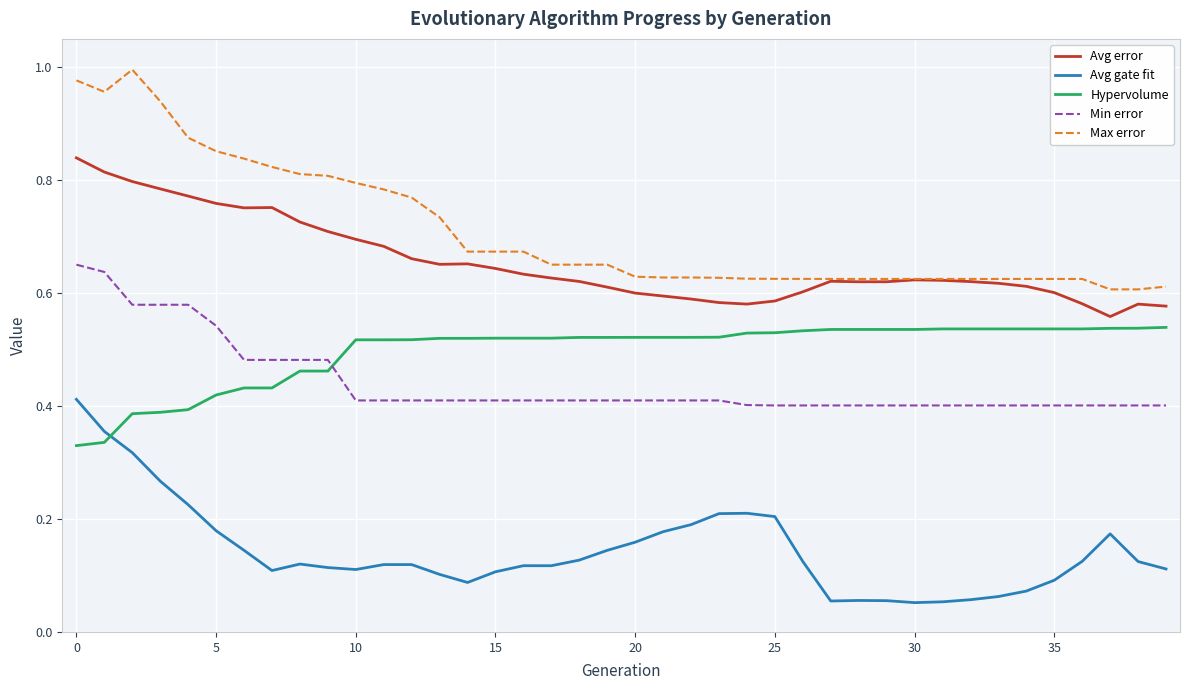

How many lines are shown in the chart?

5